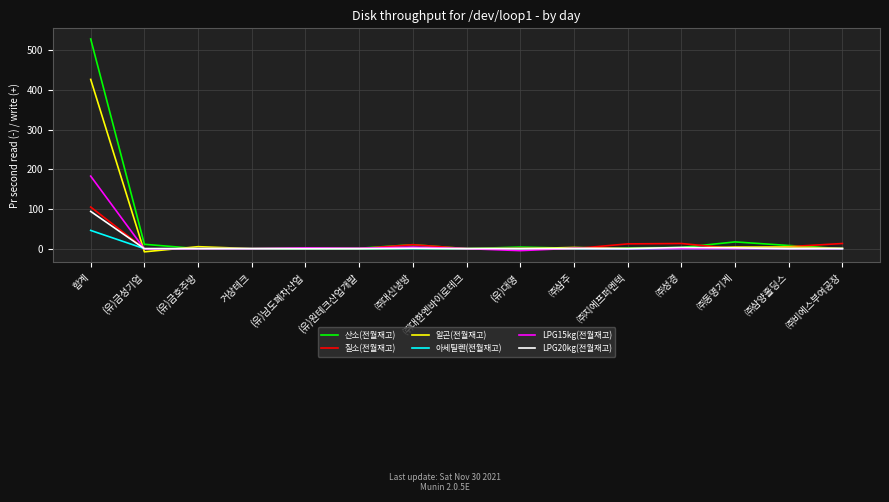

At which category is the sum across all series the highest?

합계